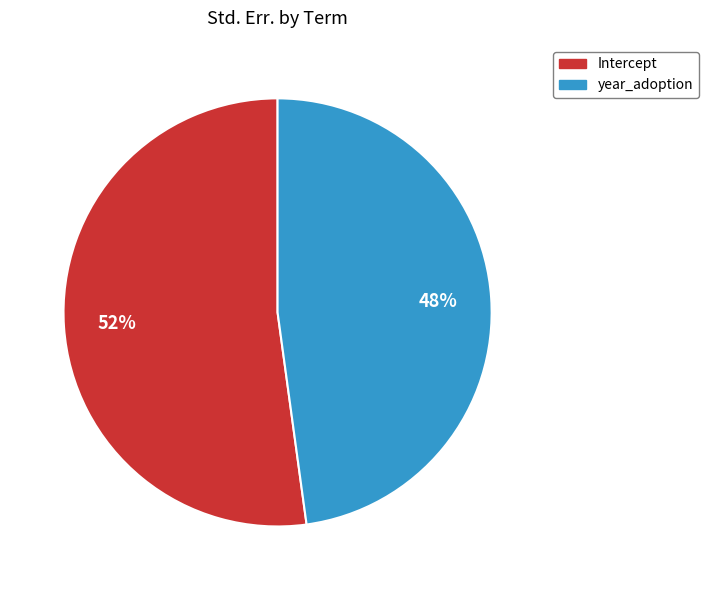

To the nearest percent, what is the average slice percentage?

50%